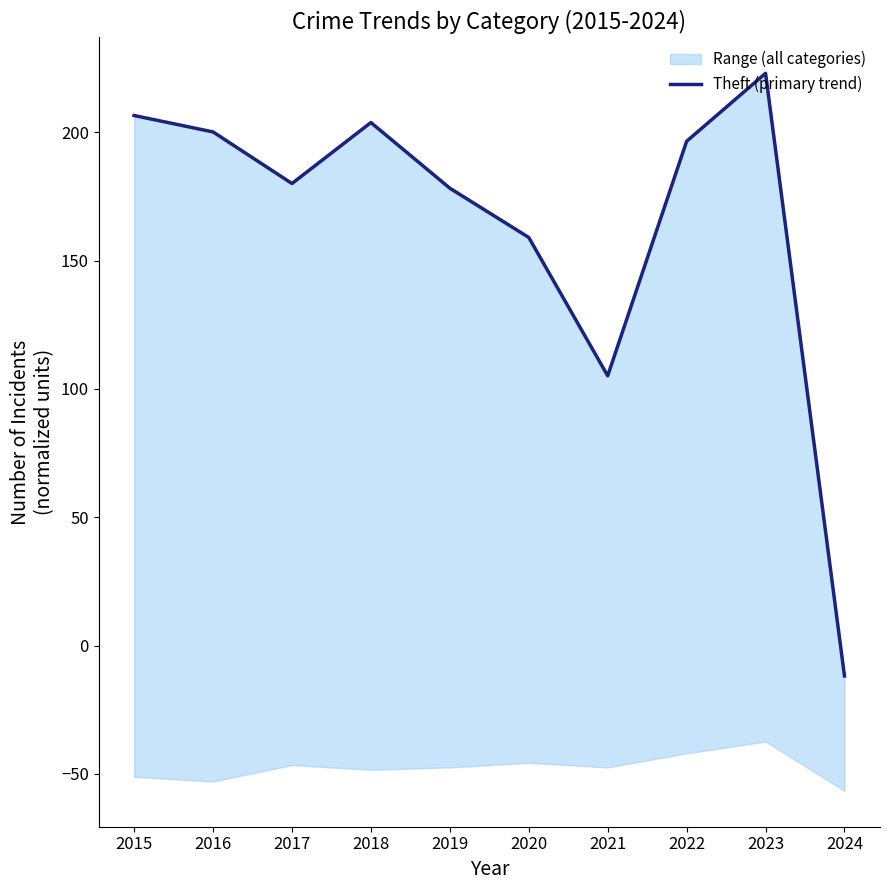

What is the value of the 2nd point from the left?

200.1